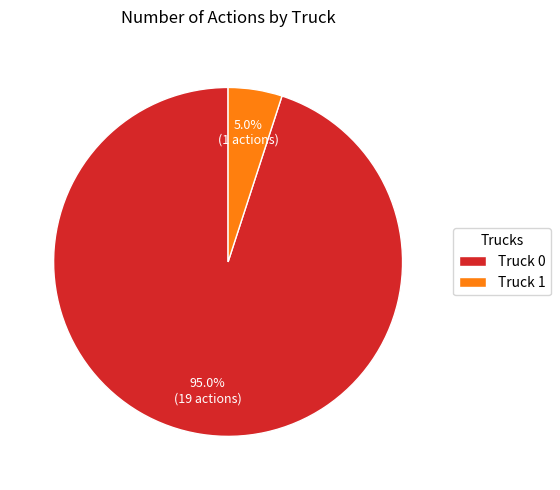

Combined, do Truck 0 and Truck 1 account for over 50%?

Yes